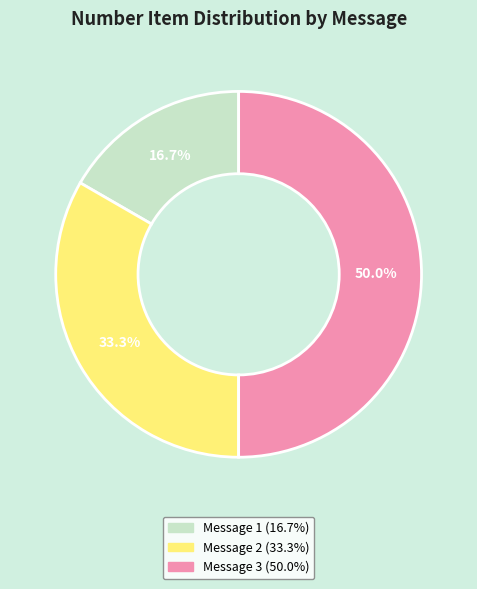

To the nearest percent, what is the difference between the largest and smallest slice percentages?

33%